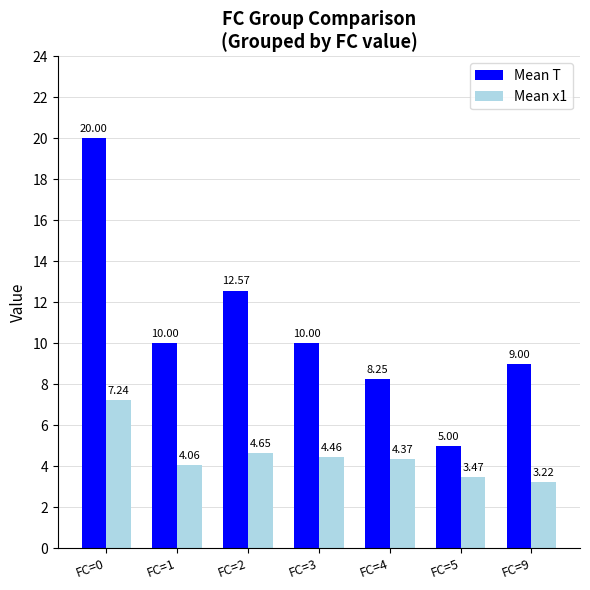

What is the difference between the second highest and second lowest values in the Mean T series?

4.3